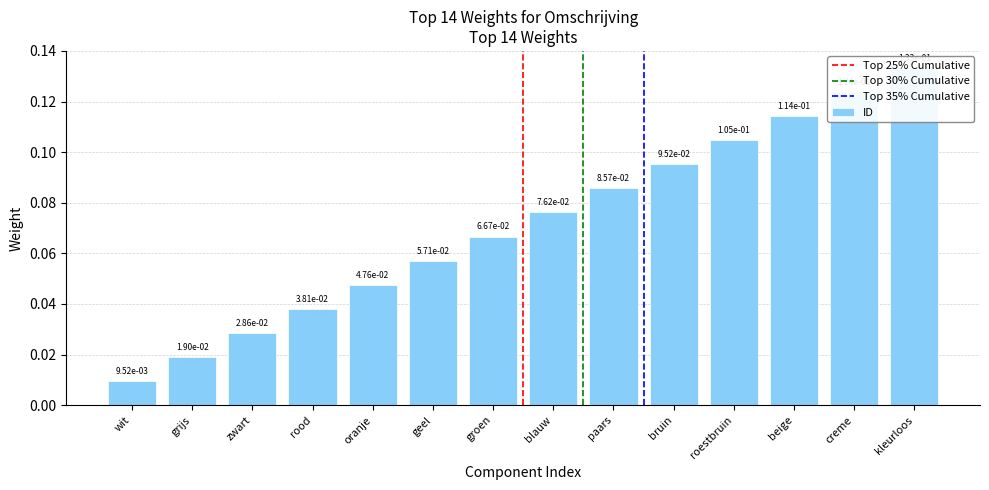

At which category does the chart reach its peak across all series?

kleurloos